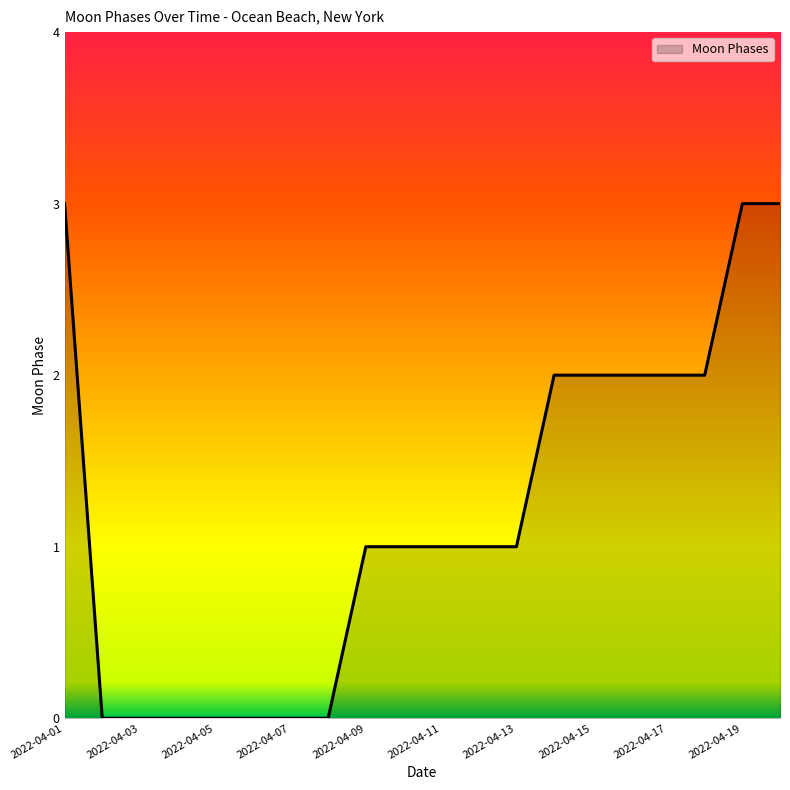

What is the maximum value shown in the chart?

3